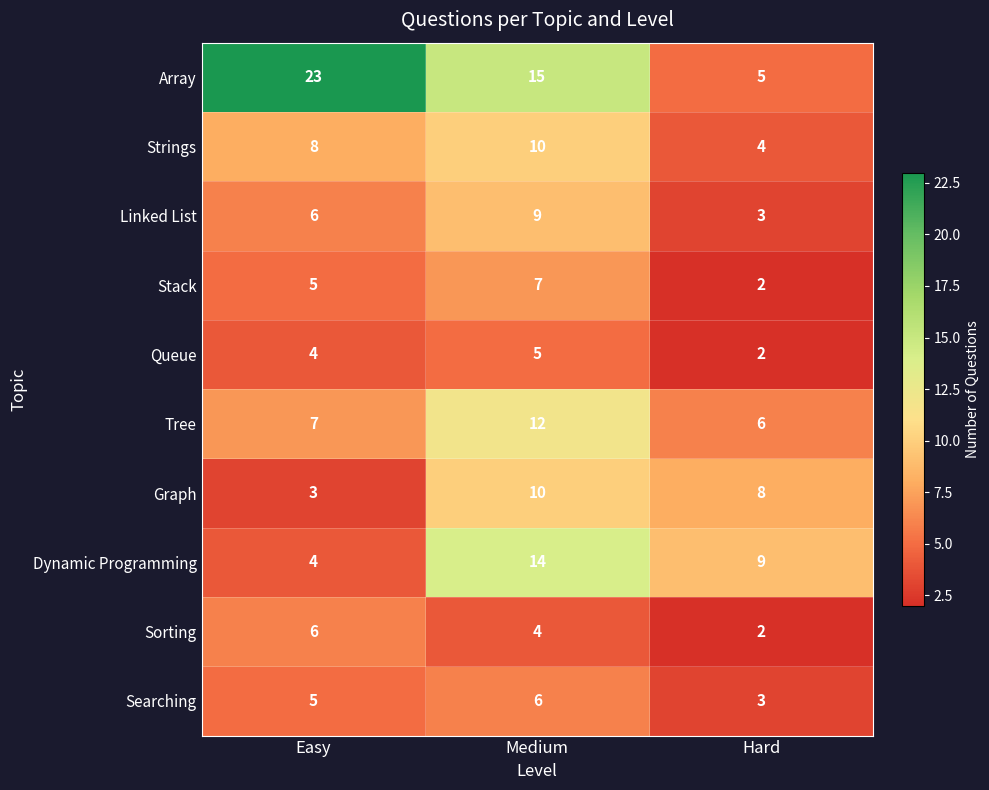

Which series has the largest total across all categories?

Array